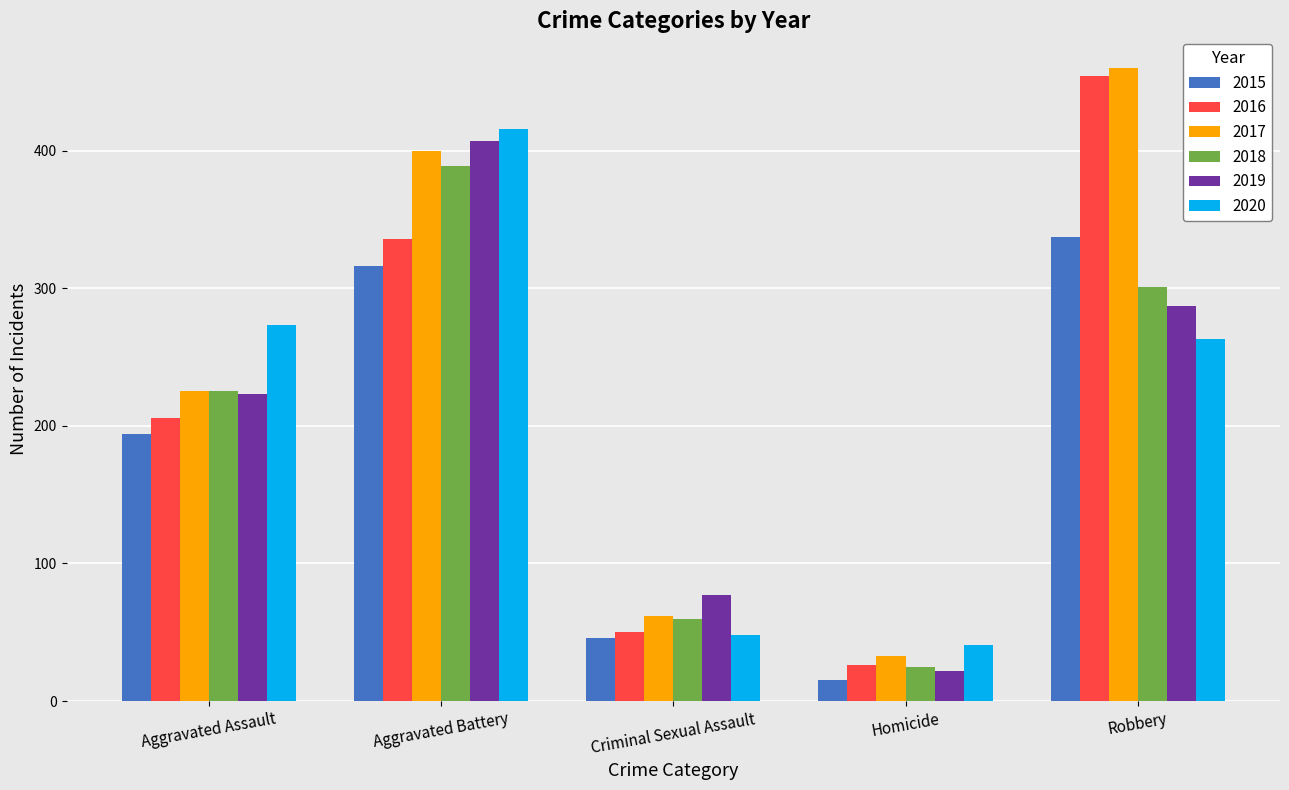

At which label is 2017 closest to 246?

Aggravated Assault